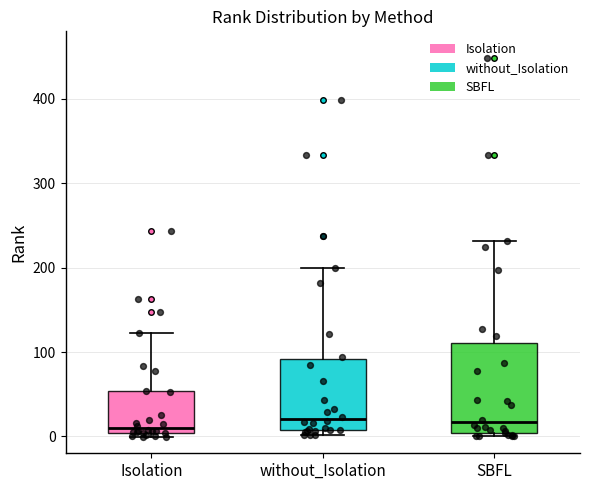

Where does the median line of the box for Isolation sit on the y-axis? The values are not printed on the chart, so give them approximately, as read against the axis.

10